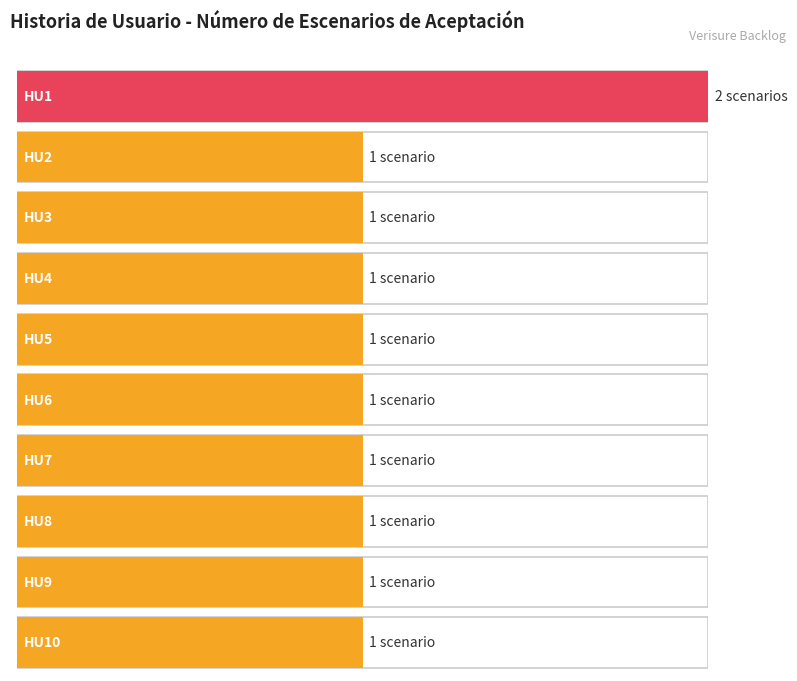

What is the sum of the values at HU9 and HU2?

2